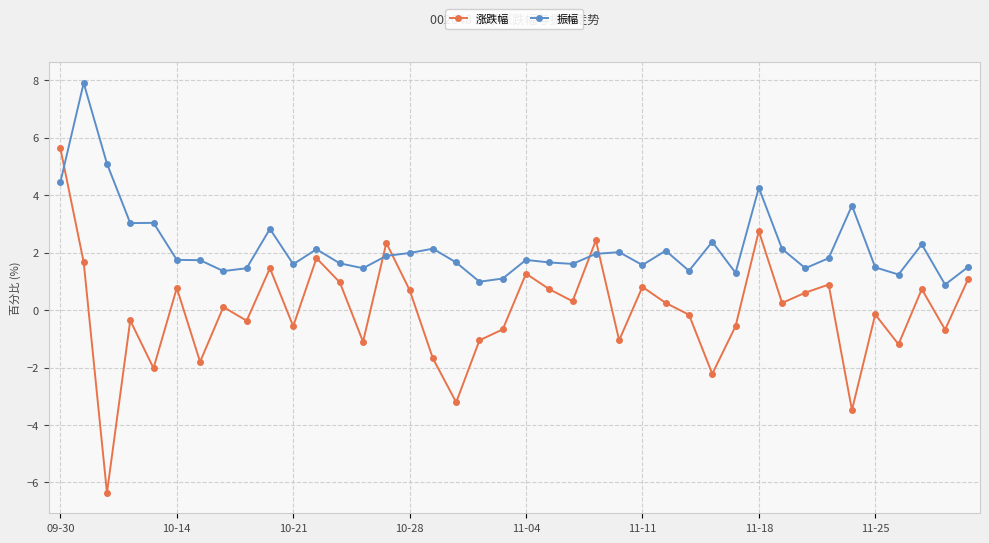

What is the value of the 振幅 point at the 20th from the left?

1.1